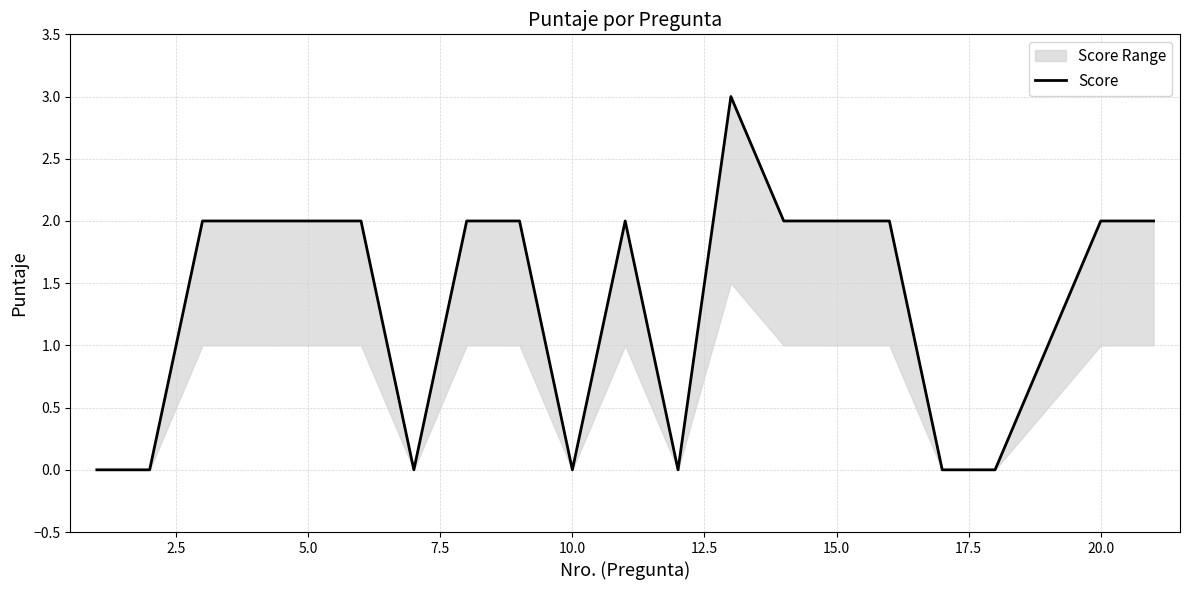

How many points are lower than both their immediate neighbors (excluding endpoints)?

3